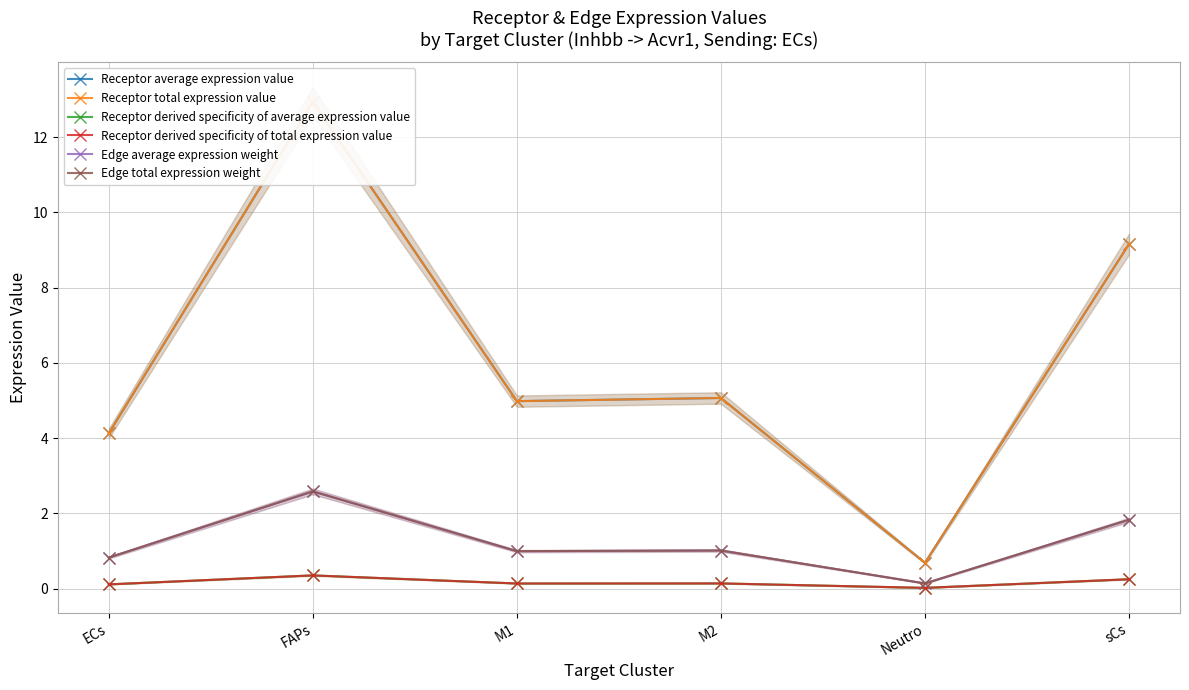

How many interior local peaks does the Receptor average expression value series have?

2